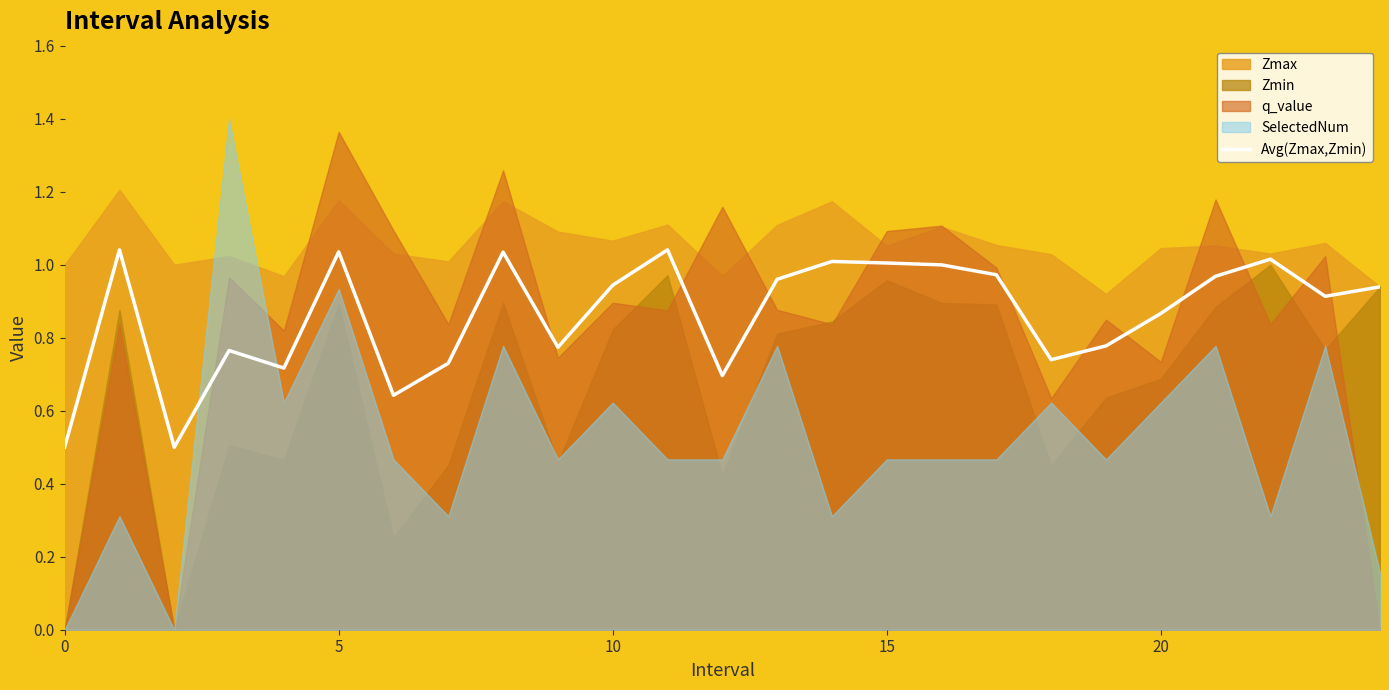

What is the minimum value for Avg(Zmax,Zmin)?

0.5